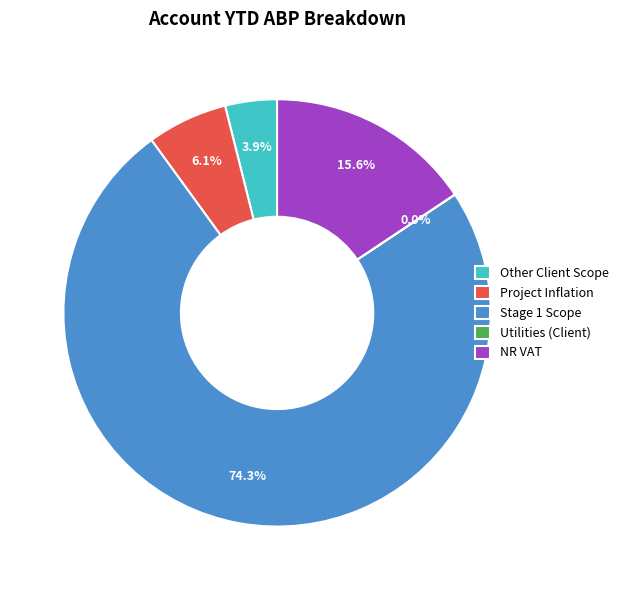

Which category has the biggest portion of the pie?

Stage 1 Scope